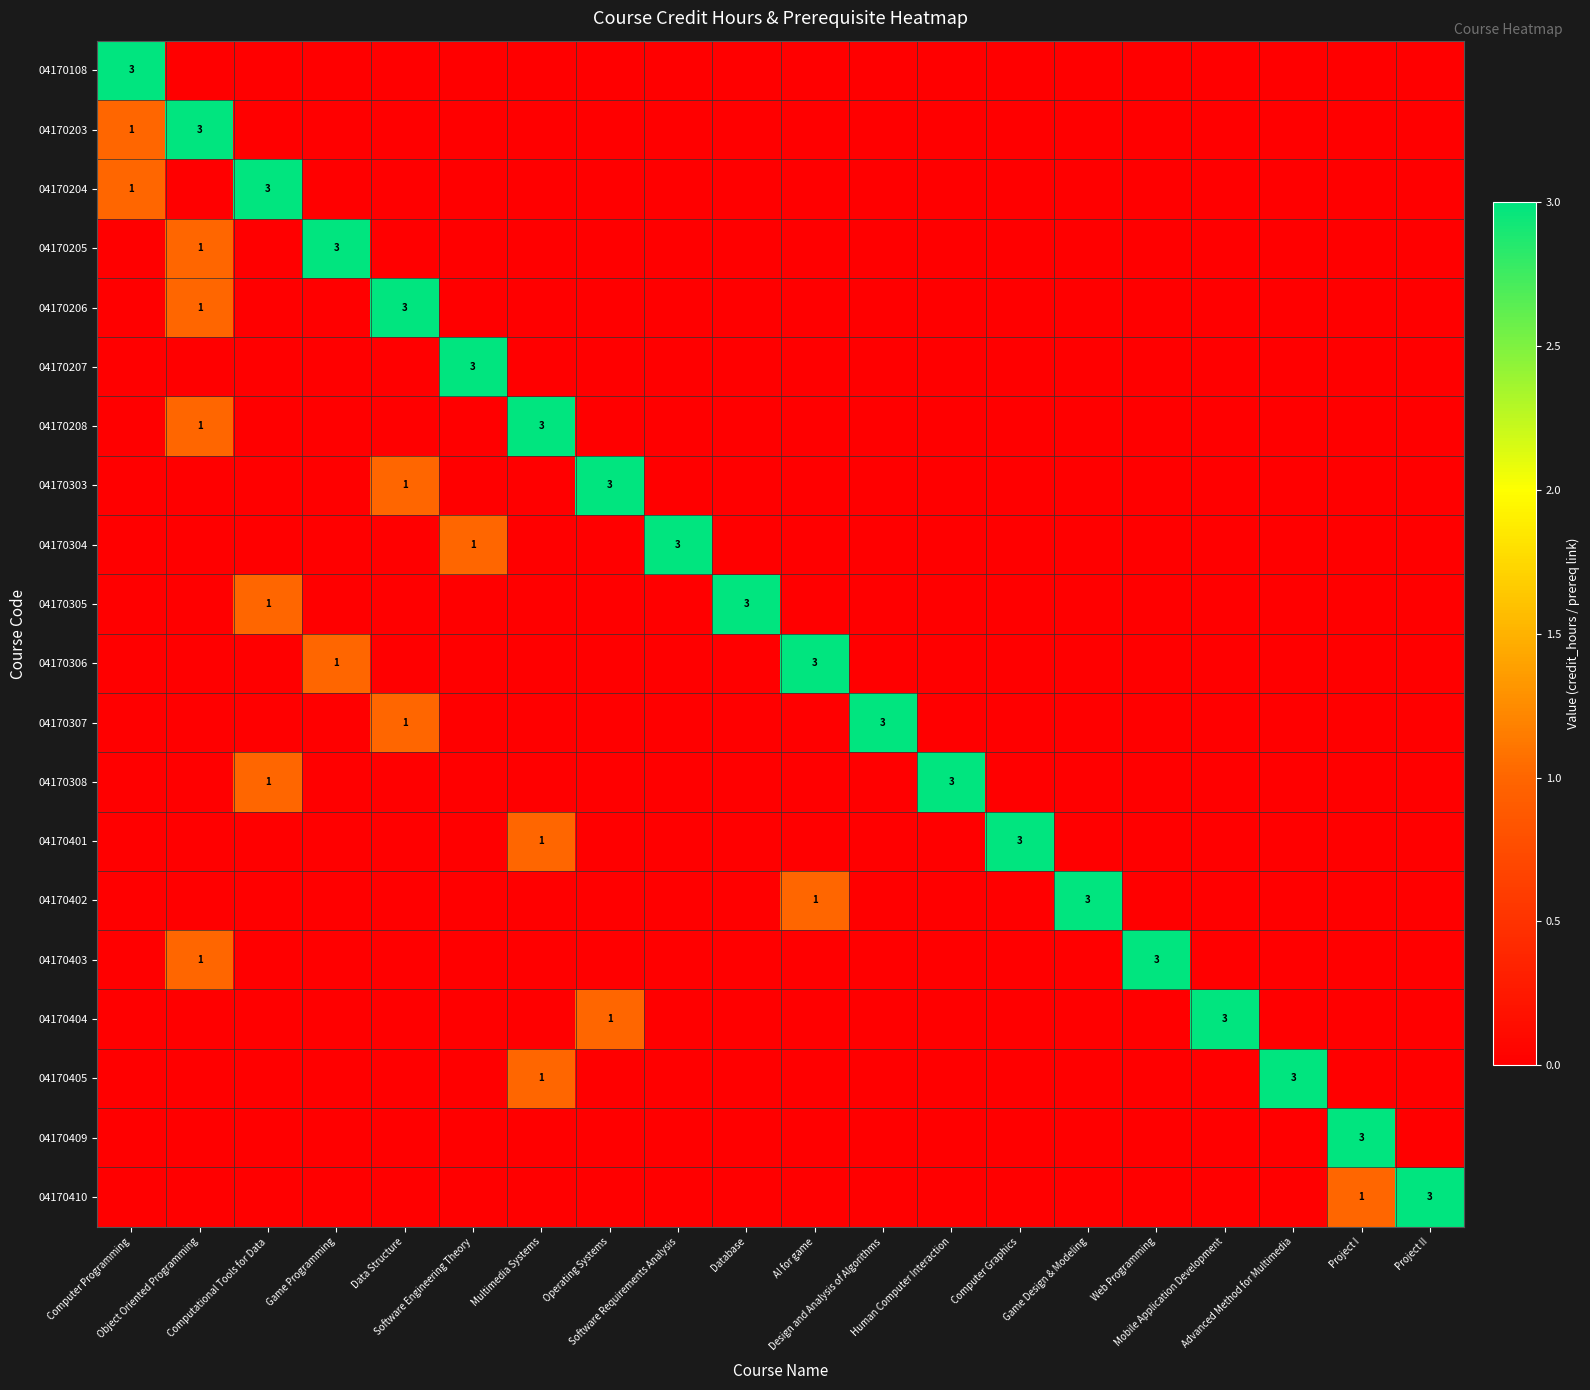

What is the sum of all 04170308 values?

4